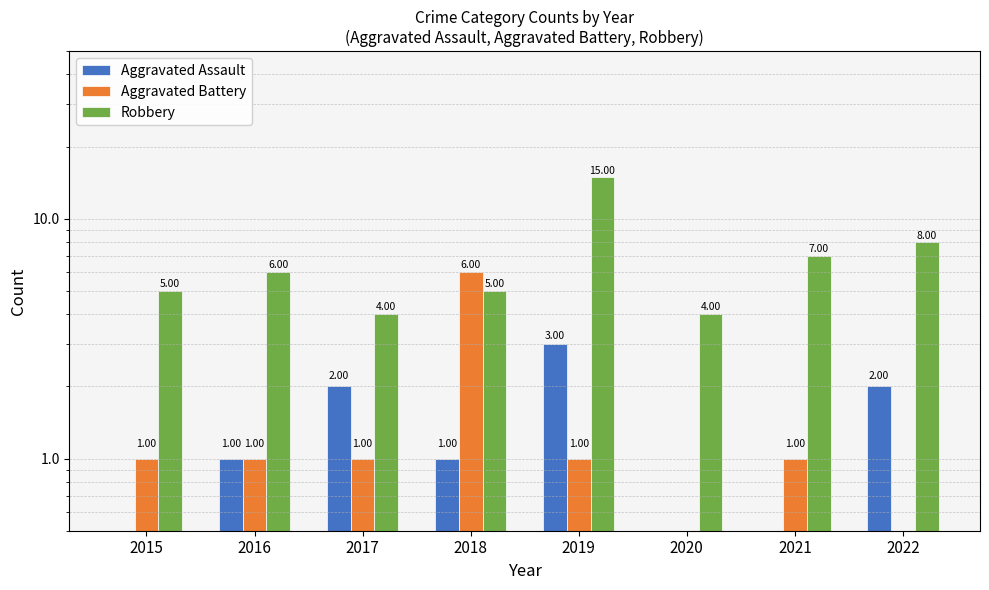

List the series in order of their peak value, highest first.

Robbery, Aggravated Battery, Aggravated Assault